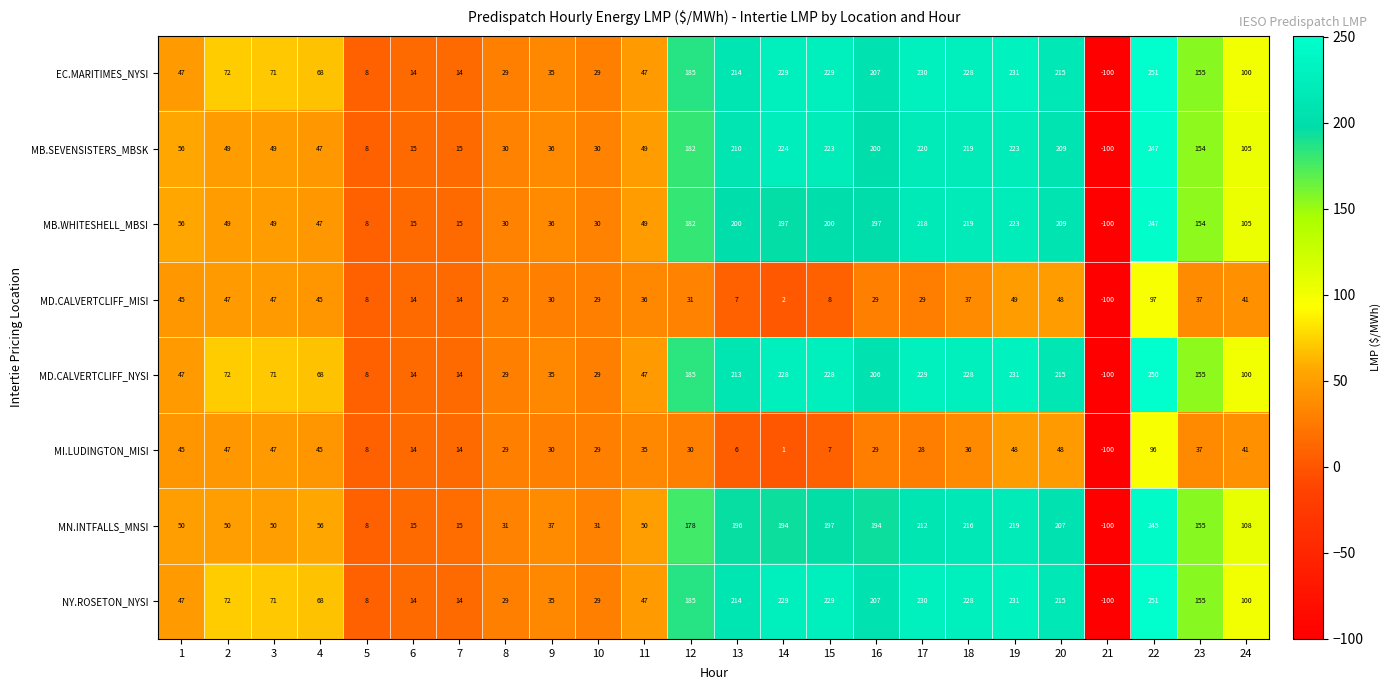

True or false: EC.MARITIMES_NYSI has a value of 251 at 22.

True